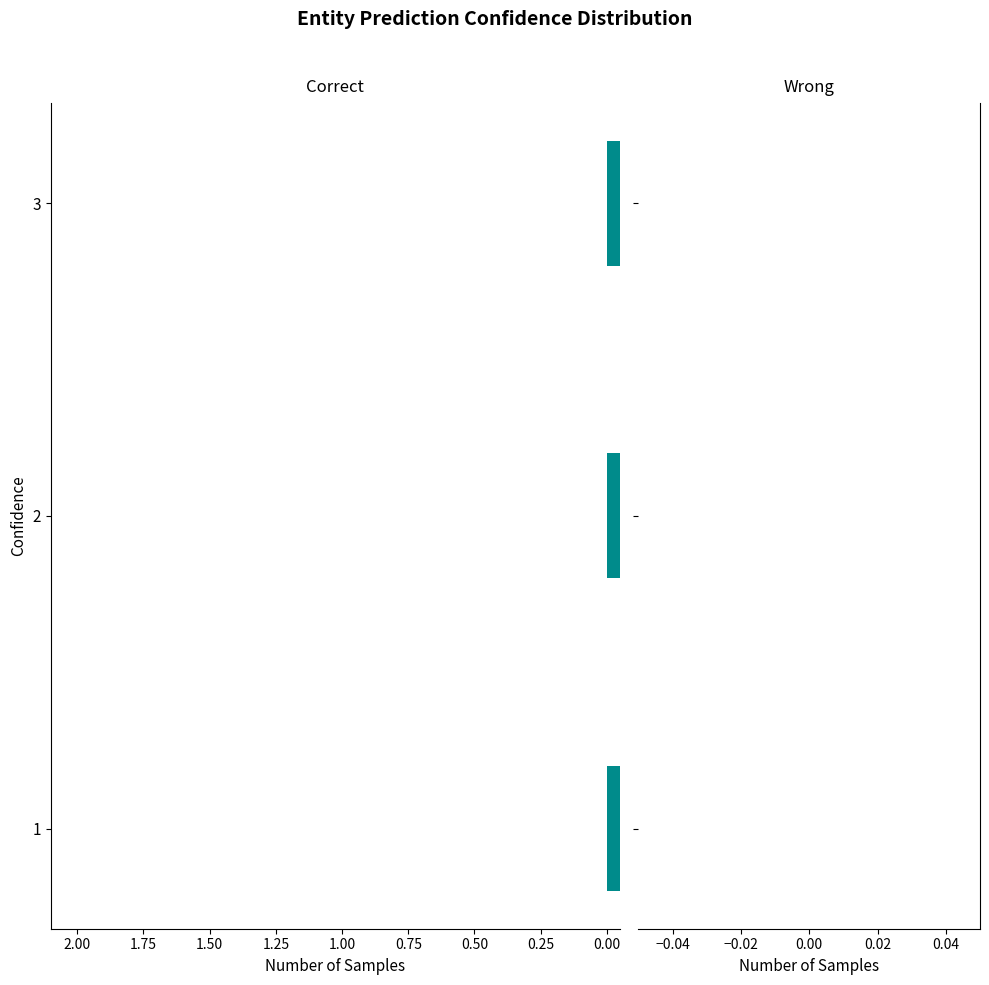

Between 1 and 3, which is larger?

1